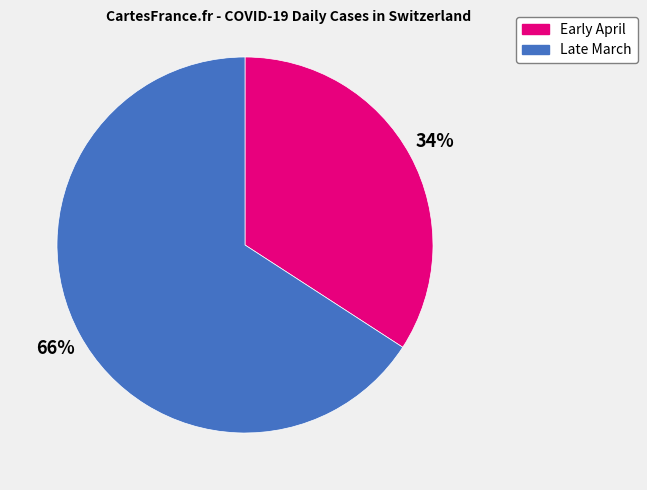

Rank the categories by value from lowest to highest.

Early April, Late March